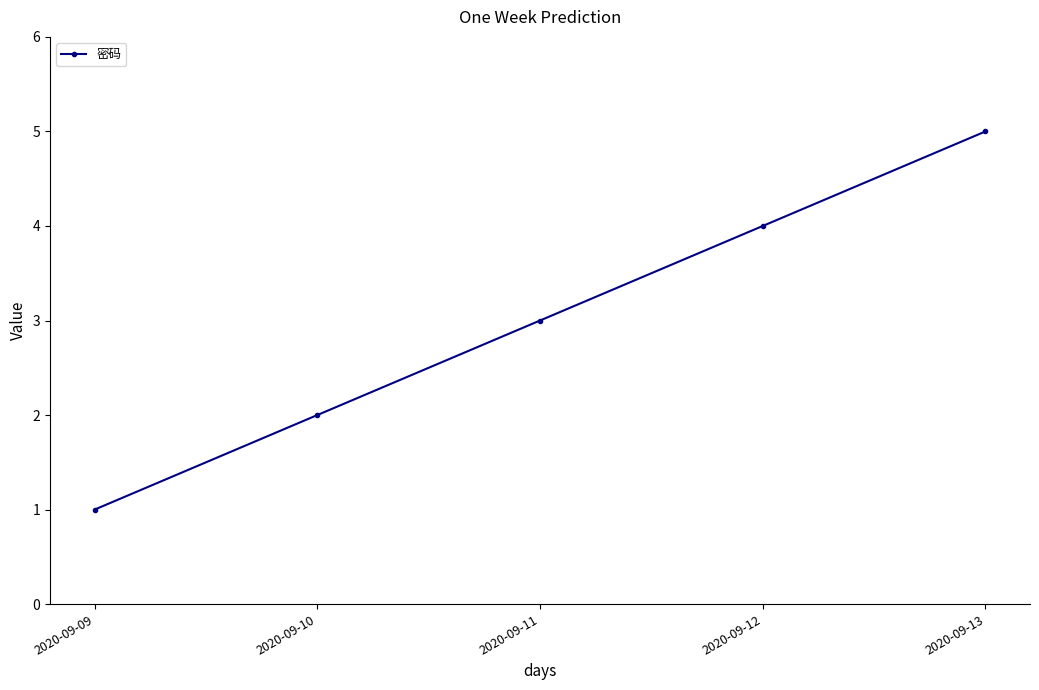

True or false: the data shows 2 at 2020-09-10.

True